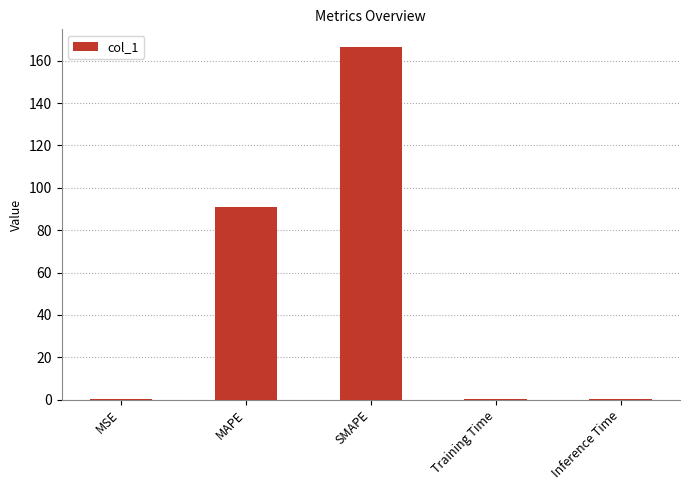

Which has a higher value, MAPE or MSE?

MAPE